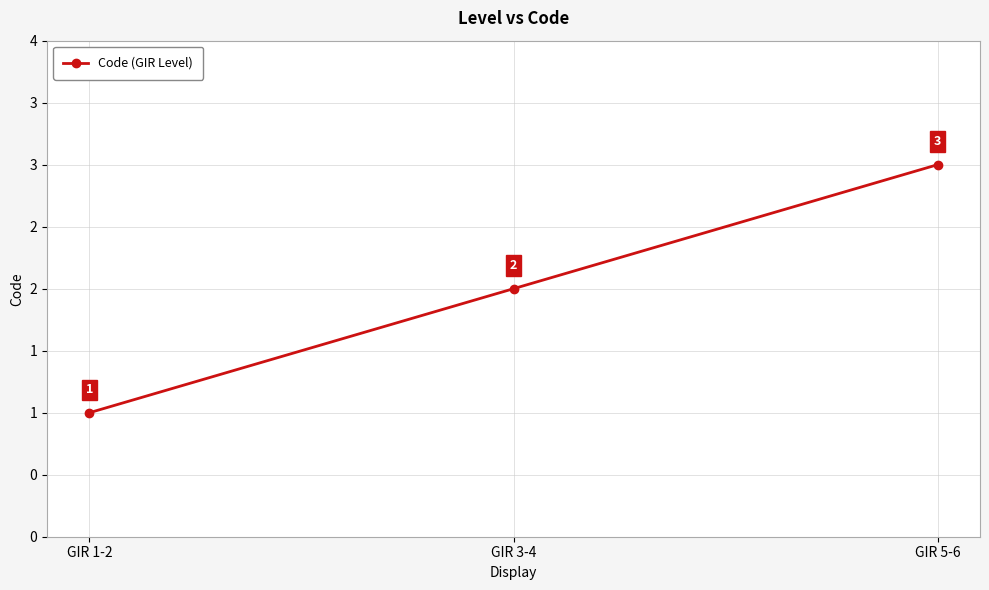

Does the chart have visible grid lines?

Yes